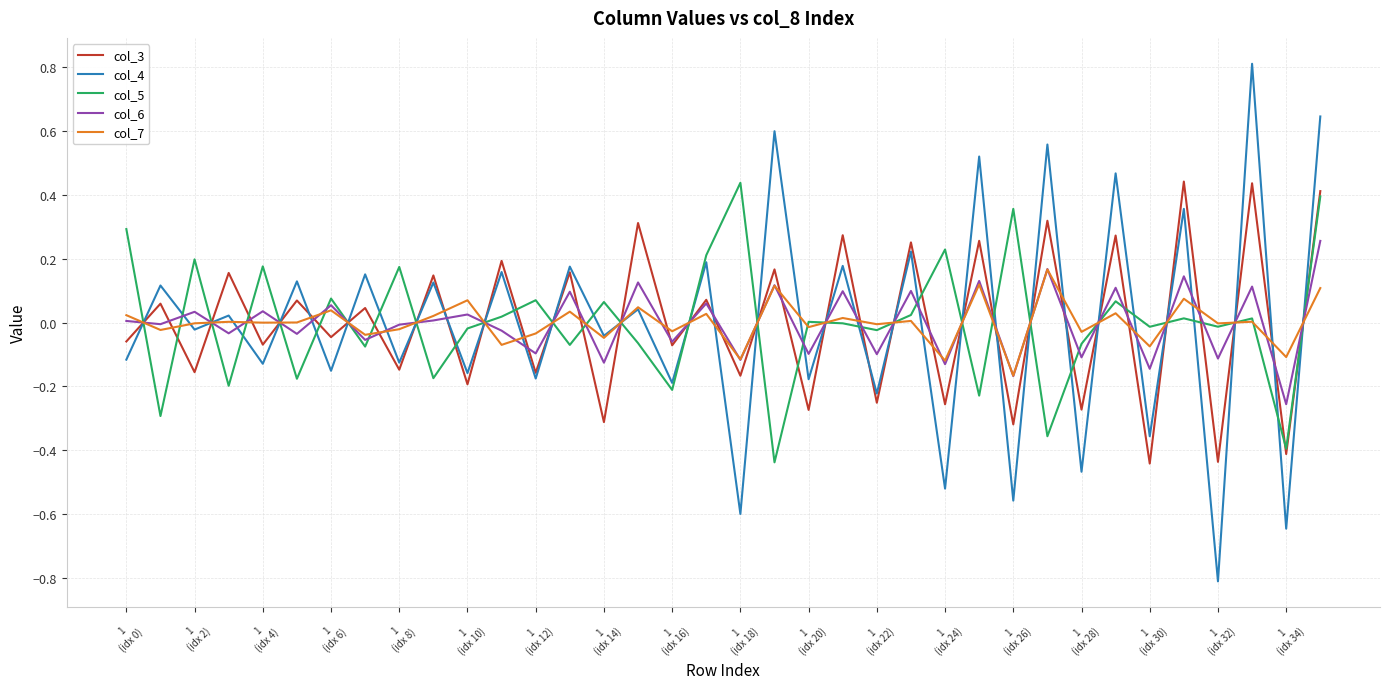

What is the minimum value shown in the chart?

-0.8